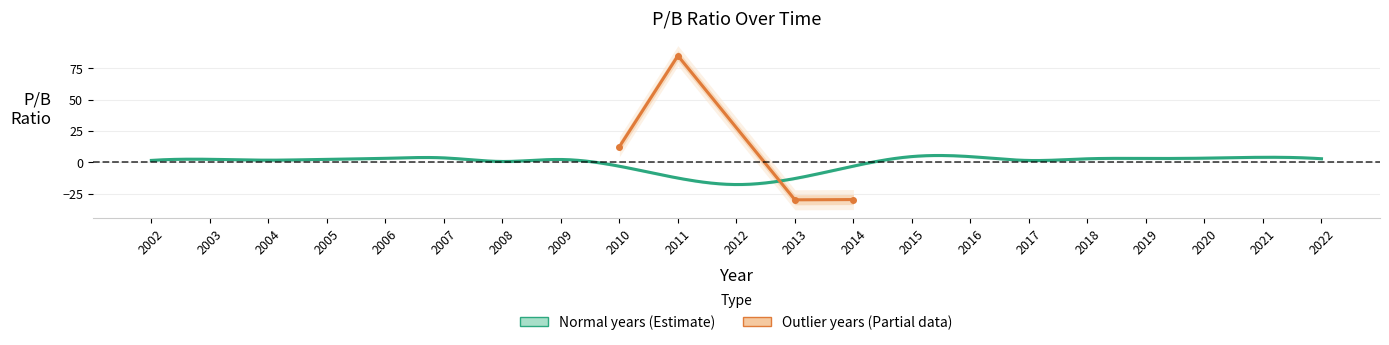

How many points are higher than both their immediate neighbors (excluding endpoints)?

5